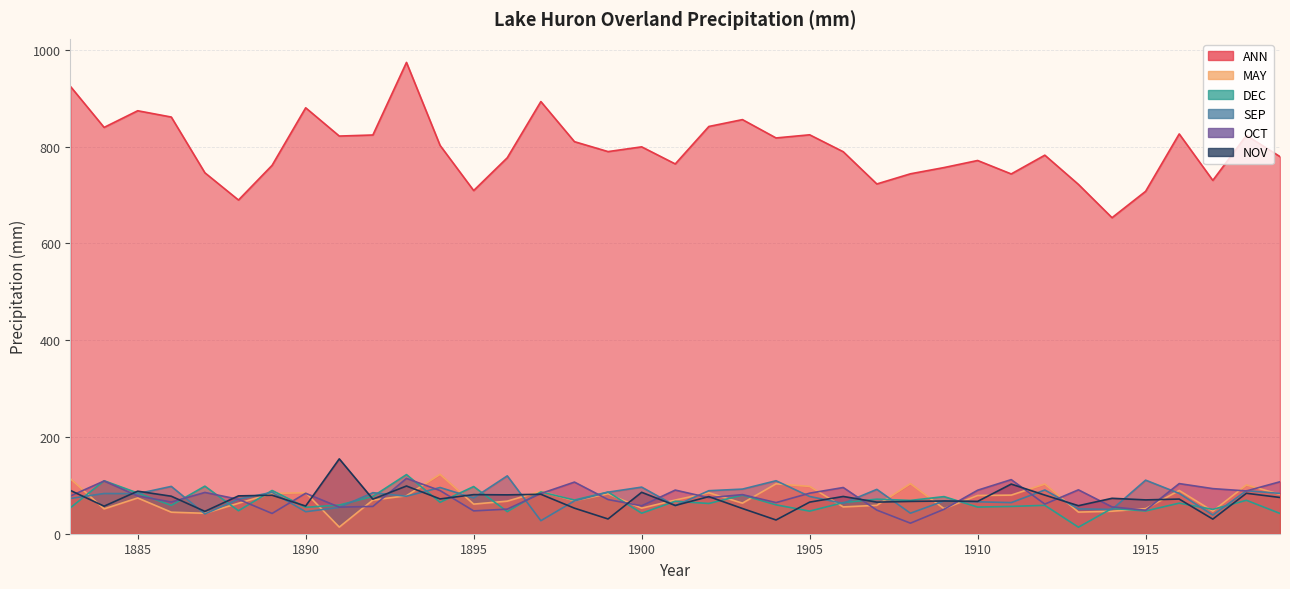

What is the sum of all SEP values?

2779.6